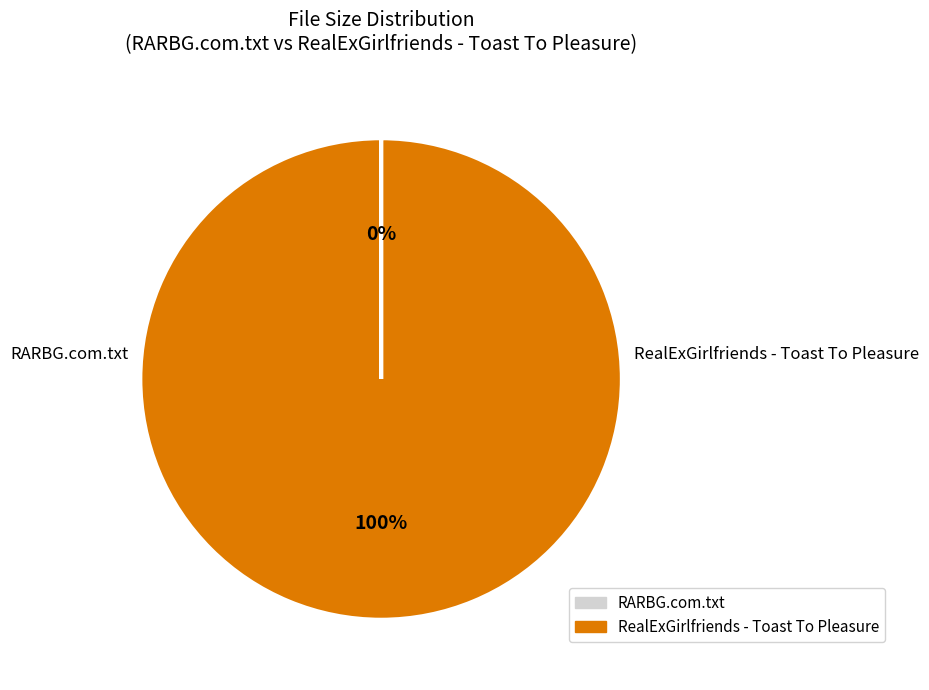

Is it true that RealExGirlfriends - Toast To Pleasure is 99% of the pie?

False